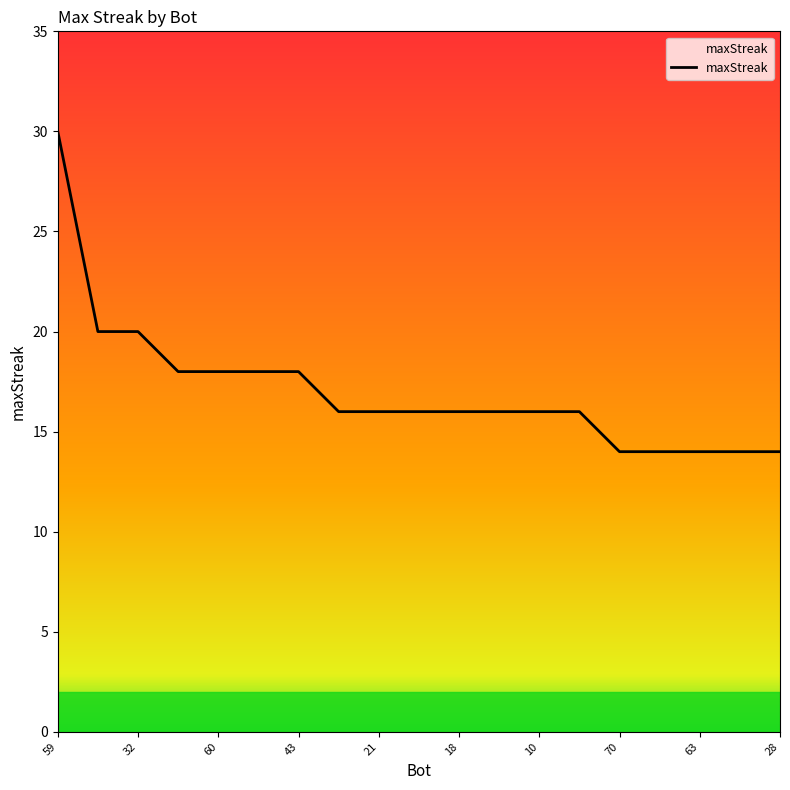

What is the maximum value shown in the chart?

30